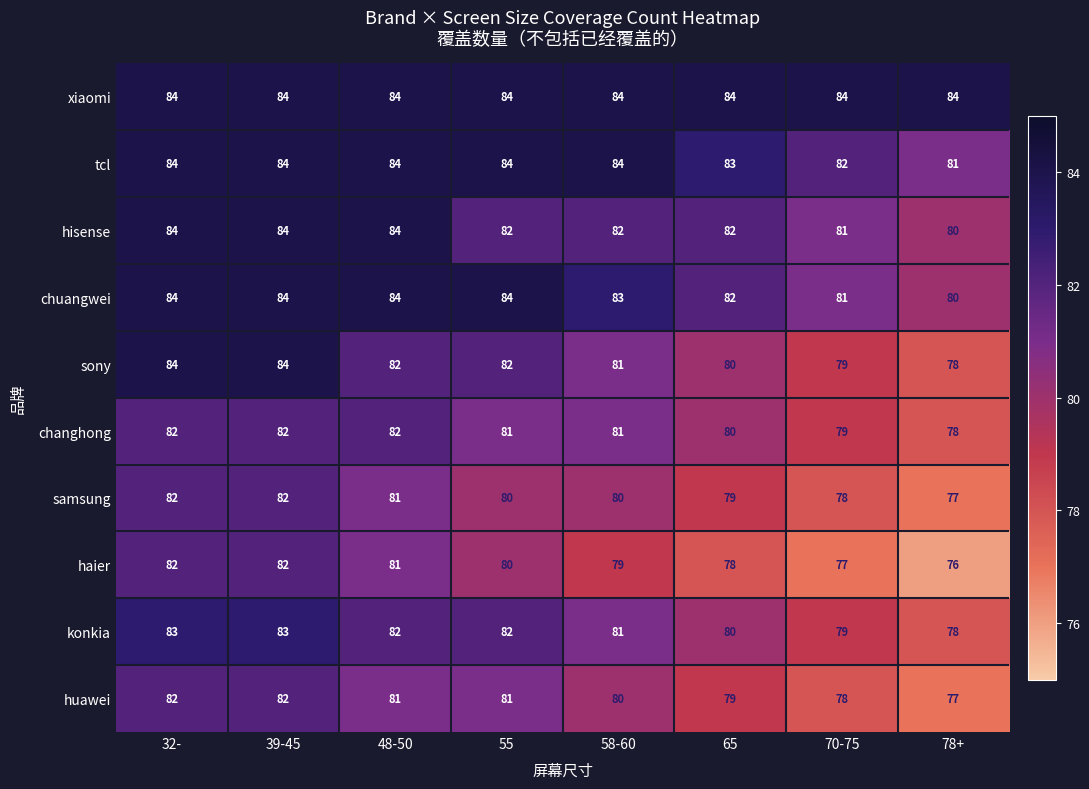

At how many categories does at least one series exceed 78?

8